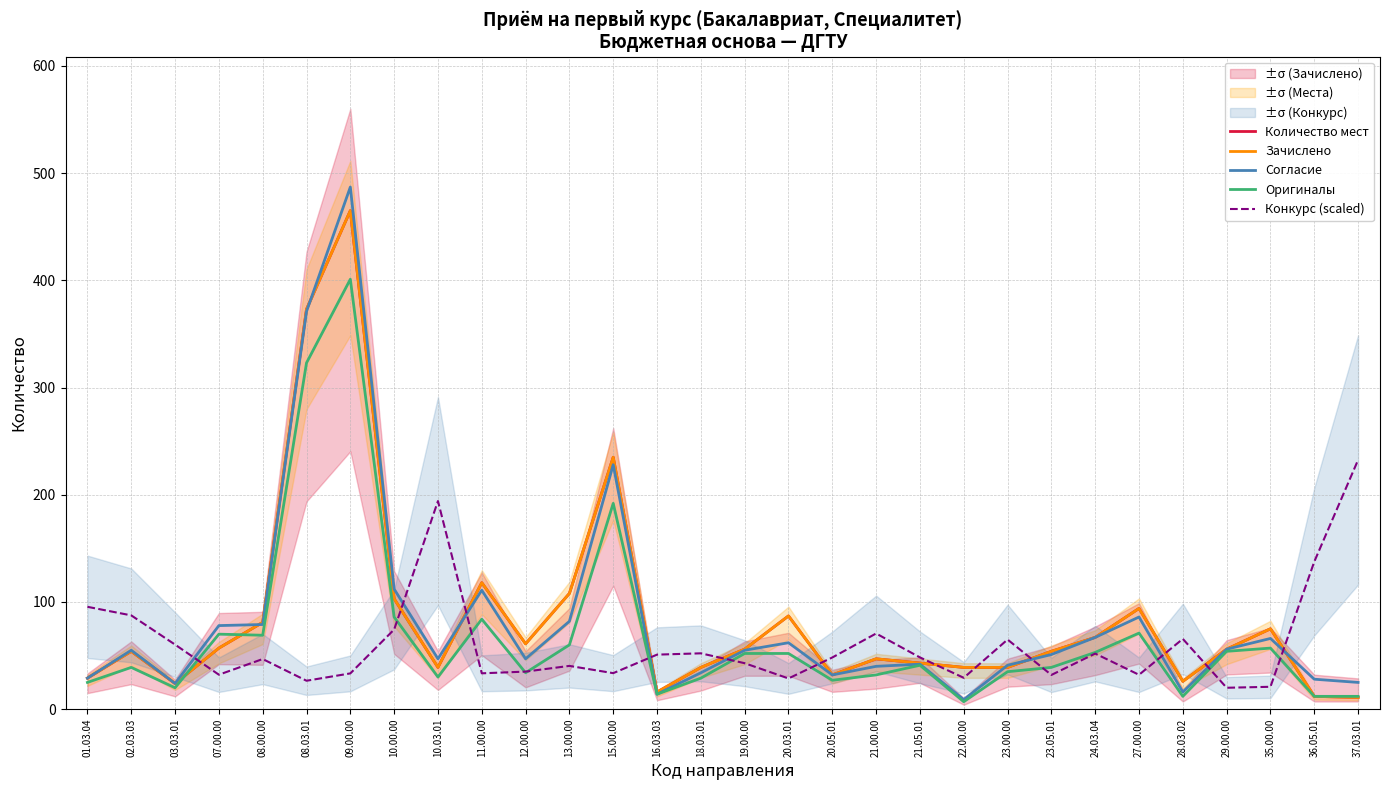

Which series has the largest total across all categories?

Количество мест